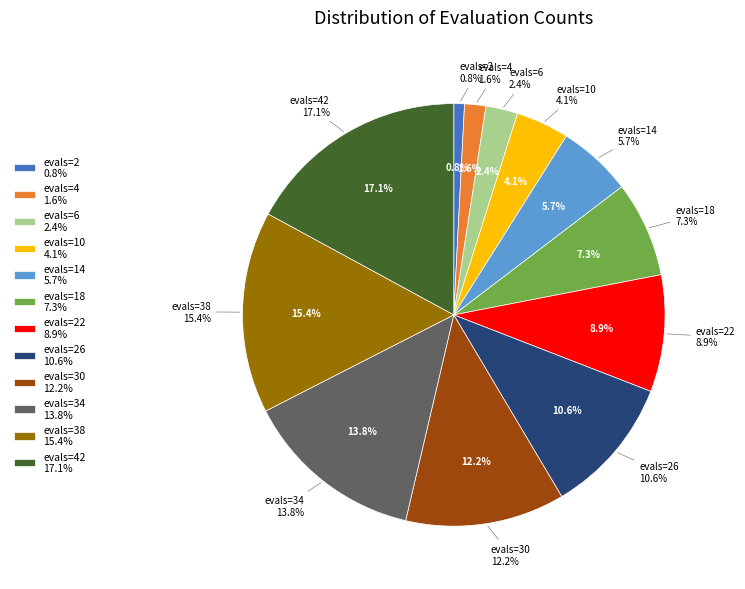

The evals=10 slice represents 1% of the pie. True or false?

False